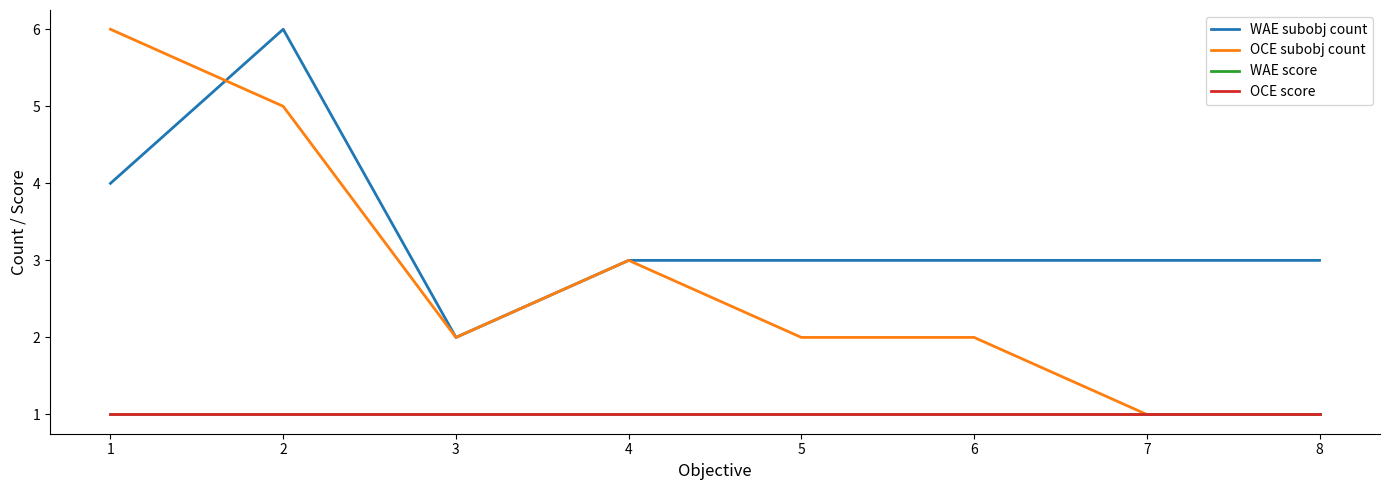

Reading left to right, list all the values displayed in this chart.

WAE subobj count: 1=4	2=6	3=2	4=3	5=3	6=3	7=3	8=3
OCE subobj count: 1=6	2=5	3=2	4=3	5=2	6=2	7=1	8=1
WAE score: 1=1	2=1	3=1	4=1	5=1	6=1	7=1	8=1
OCE score: 1=1	2=1	3=1	4=1	5=1	6=1	7=1	8=1